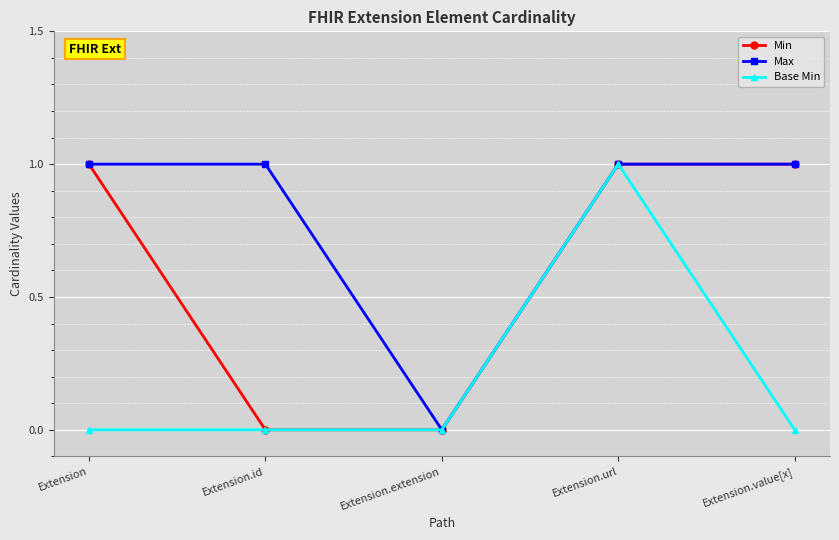

Is this an area chart (filled region under the line)?

No